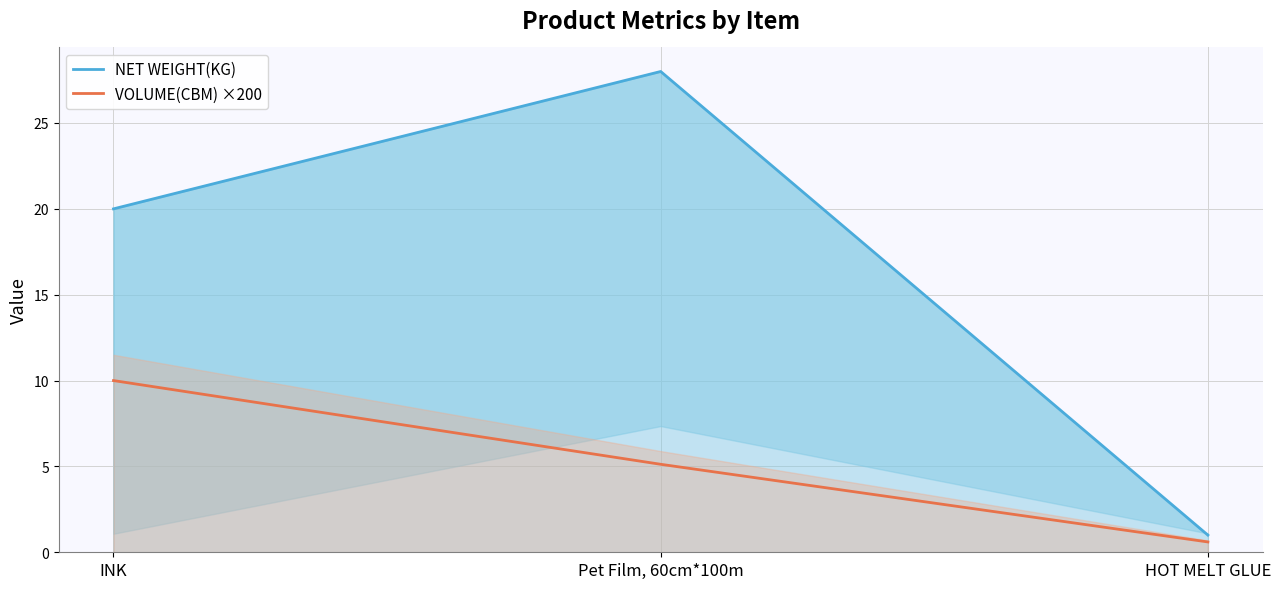

The NET WEIGHT(KG) series shows 12.7 at Pet Film, 60cm*100m. True or false?

False